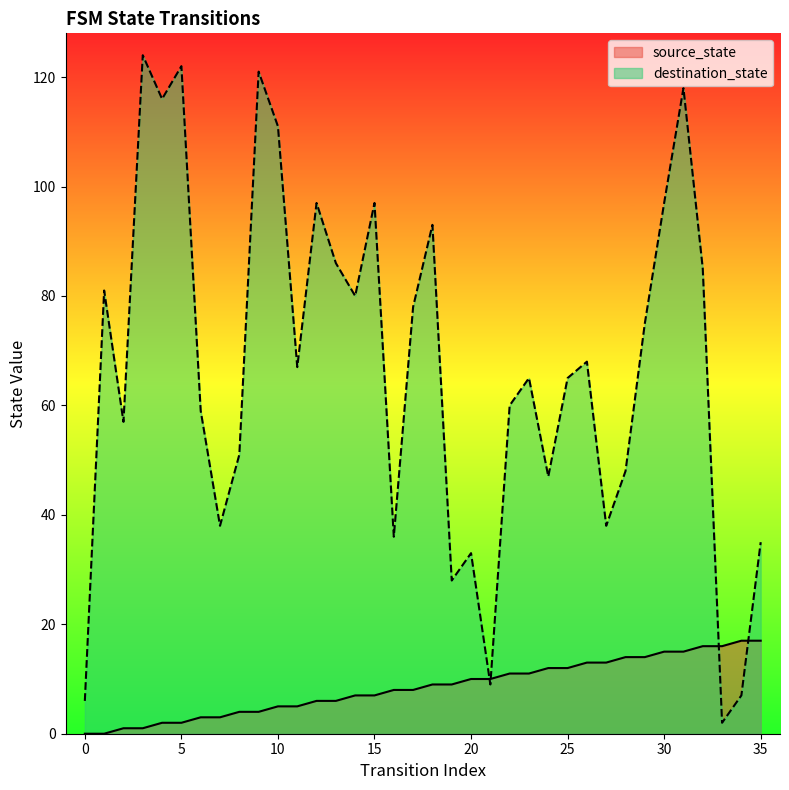

How many lines are shown in the chart?

2